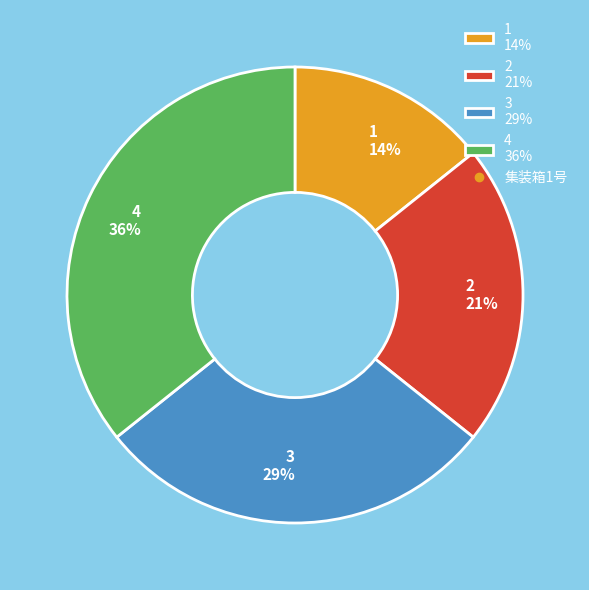

Which has a higher value, 2 21% or 4 36%?

4 36%